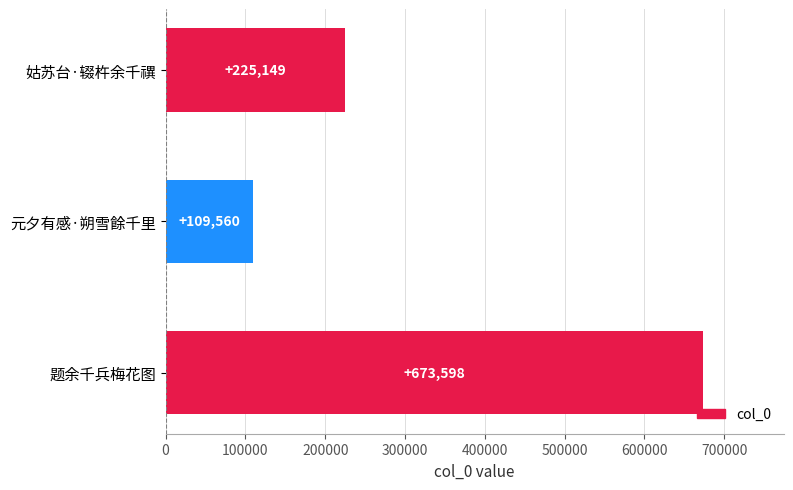

At which label is the value closest to 391579?

姑苏台·辍杵余千禩